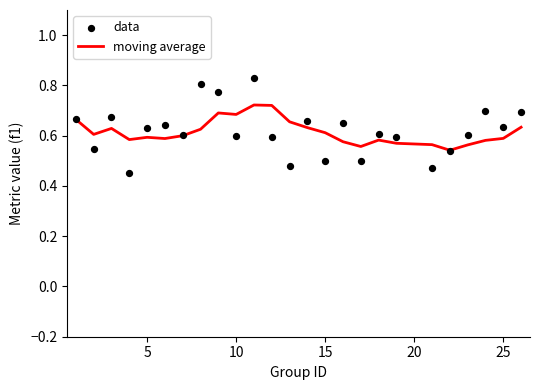

What are all the series names shown in the legend?

moving average, data